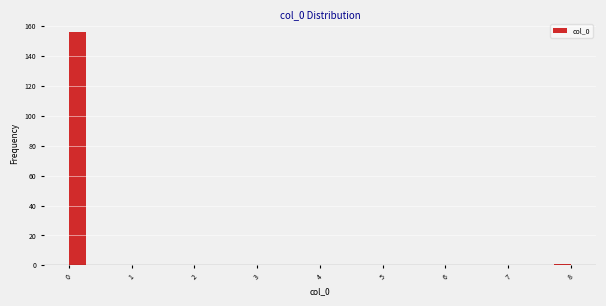

Read against the x-axis, roughly where is the centre of the tallest bar?

0.1